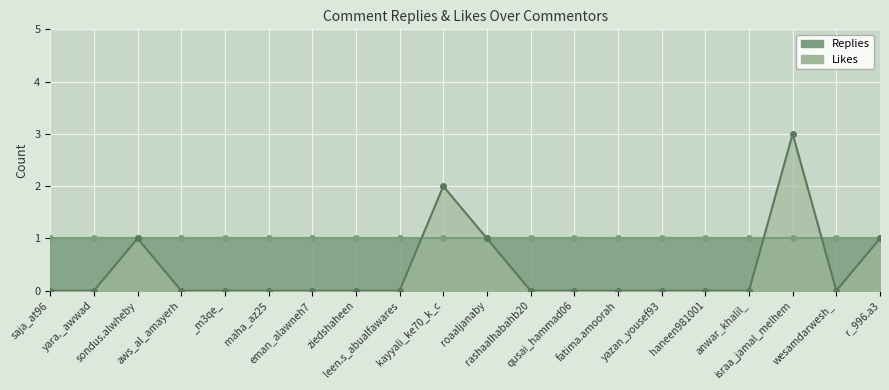

Reading left to right, transcribe all the data shown in this chart.

saja_at96=0	yara._awwad=0	sondus.alwheby=1	aws_al_amayerh=0	_m3qe_=0	maha_az25=0	eman_alawneh7=0	ziedshaheen=0	leen.s_abualfawares=0	kayyali_ke70_k_c=2	roaaljanaby=1	rashaalhabahb20=0	qusai_hammad06=0	fatima.amoorah=0	yazan_yousef93=0	haneen981001=0	anwar_khalil_=0	israa_jamal_melhem=3	wesamdarwesh_=0	r_996.a3=1